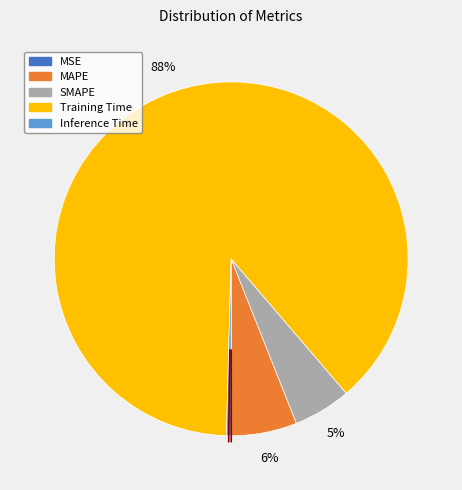

To the nearest percent, what percentage of the pie is MAPE?

6%